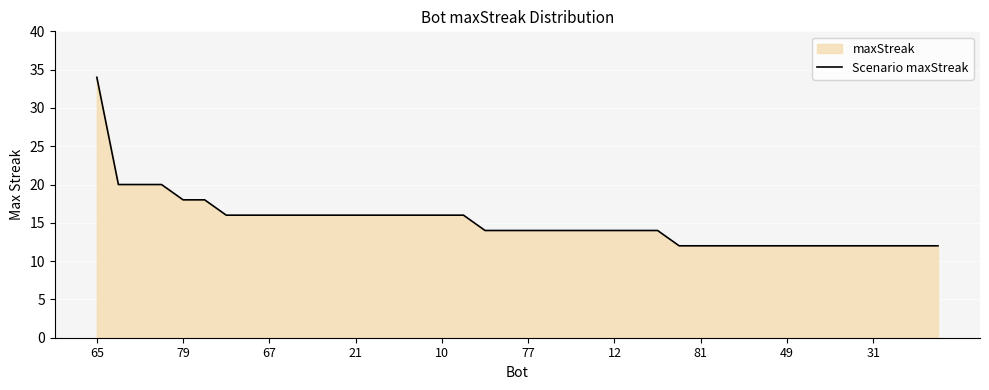

Read the value at 12, to the nearest 5.

15